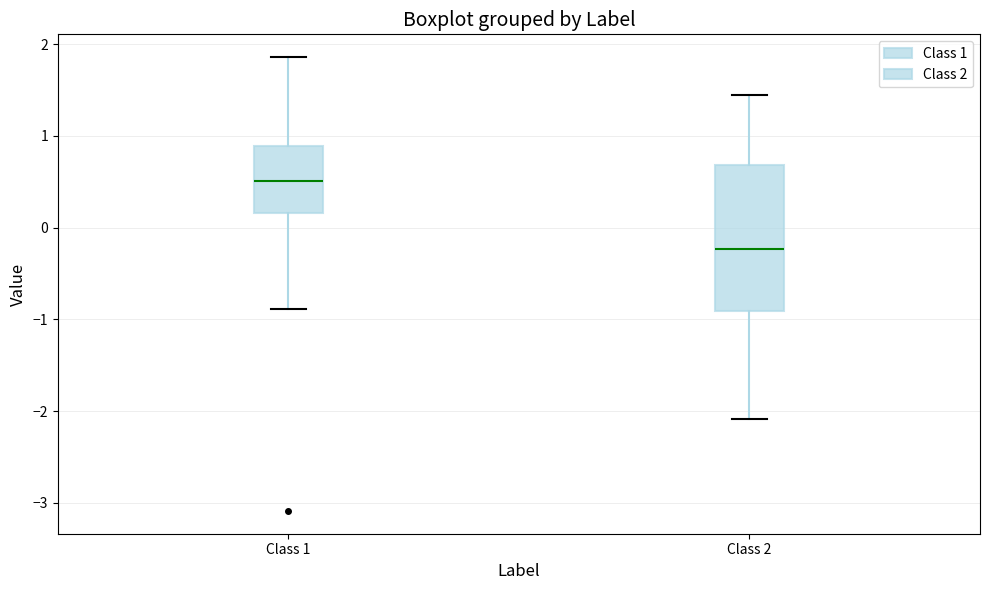

Reading left to right, transcribe this box plot: for each box, give where its median line is, the range the box spans, and where its two whiskers end, as read against the y-axis. The values are not printed on the chart, so give them approximately, as read against the axis.

Class 1: median 0.5, box 0.2 to 0.9, whiskers -0.9 to 1.9
Class 2: median -0.2, box -0.9 to 0.7, whiskers -2.1 to 1.4